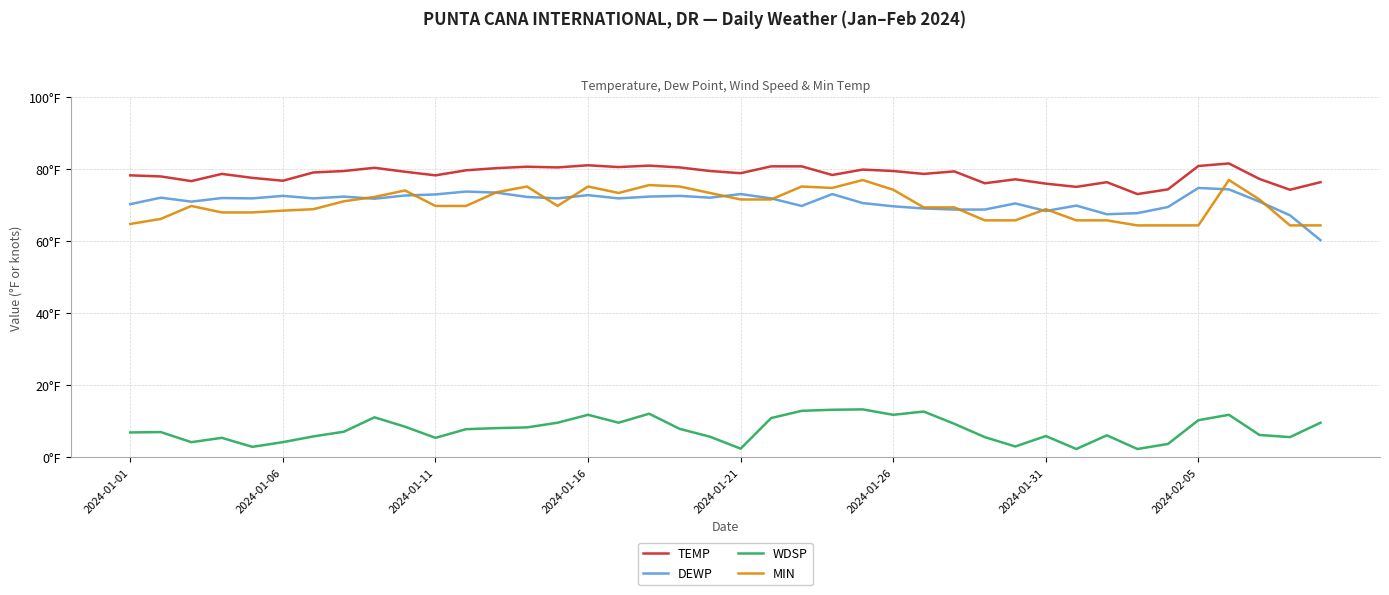

In MIN, how many points are lower than both neighbors (excluding endpoints)?

3